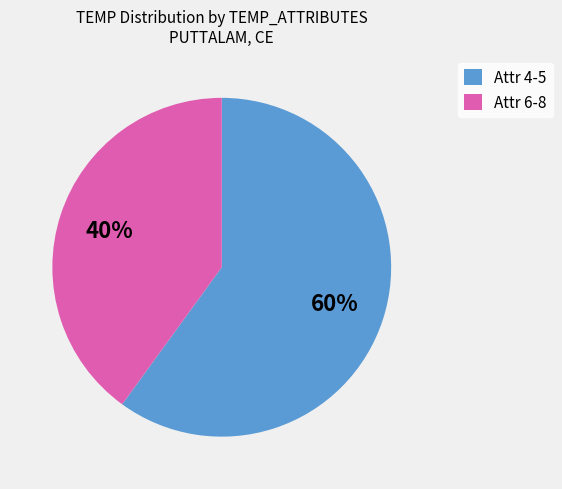

The Attr 4-5 slice represents 51% of the pie. True or false?

False